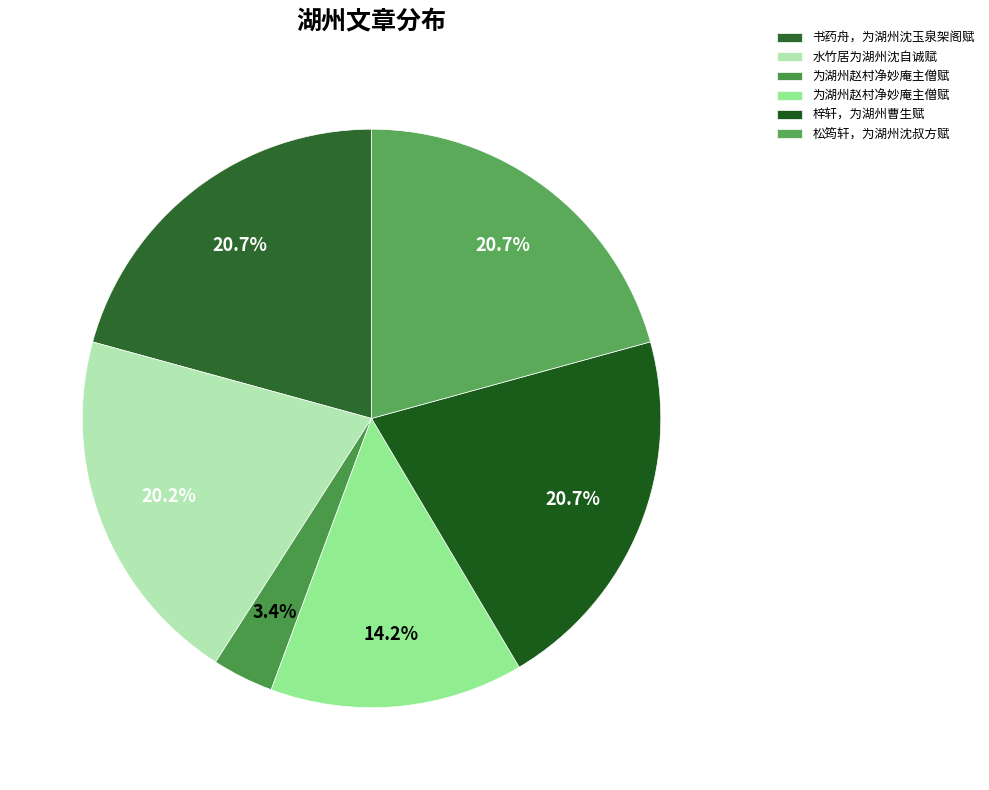

Count the number of slices in the pie.

6